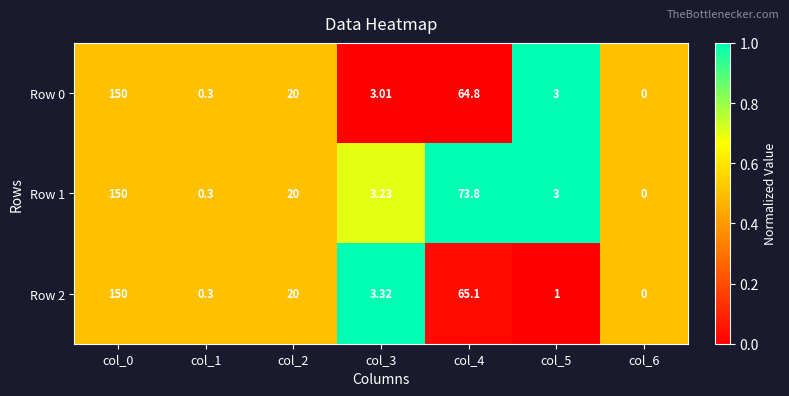

Is the value of Row 0 at col_6 greater than the value of Row 1 at col_3?

No